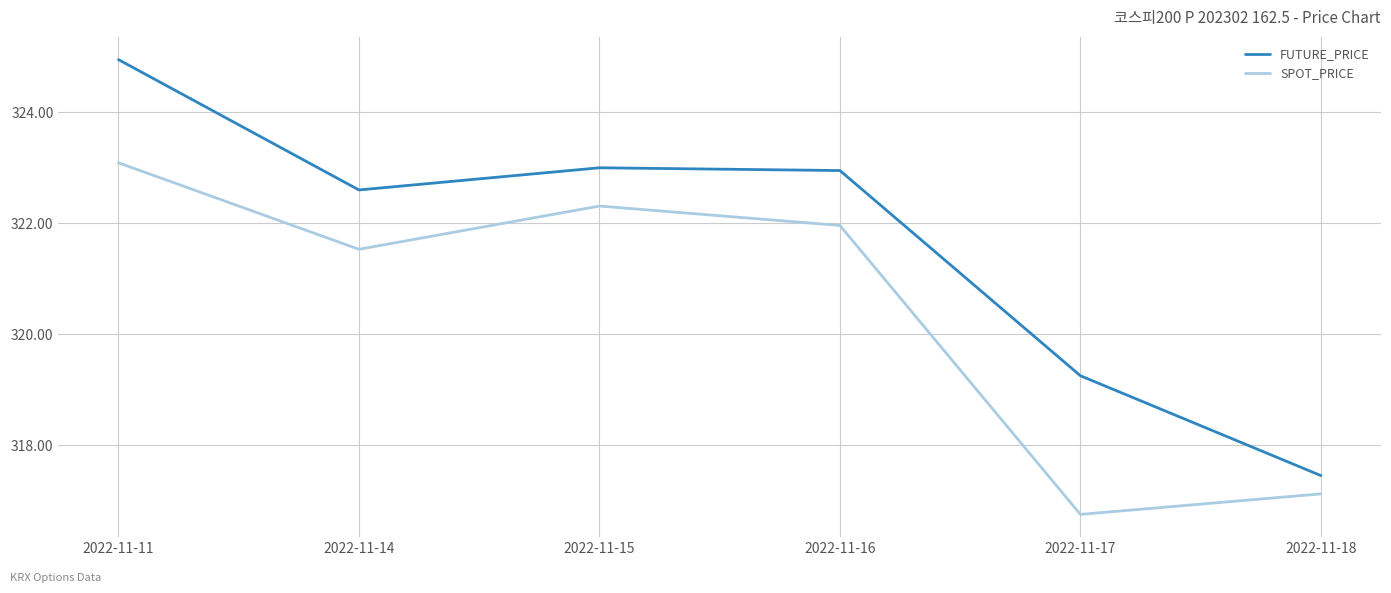

Where is FUTURE_PRICE nearest to the value 321?

2022-11-14